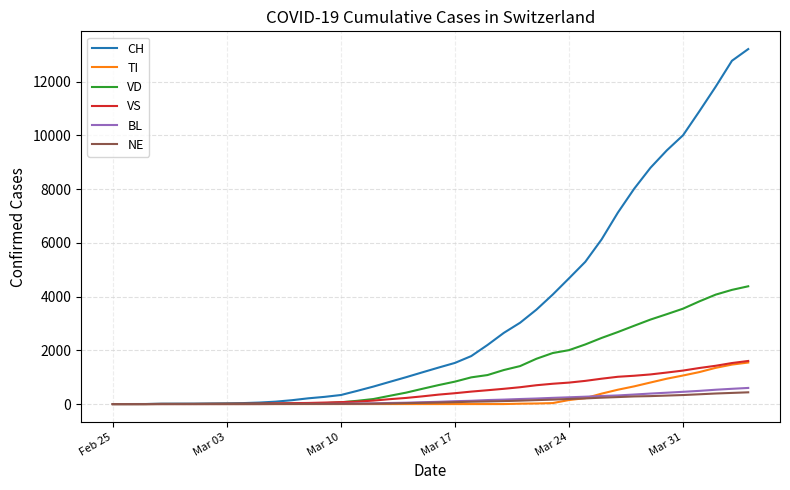

Which series has the largest total across all categories?

CH